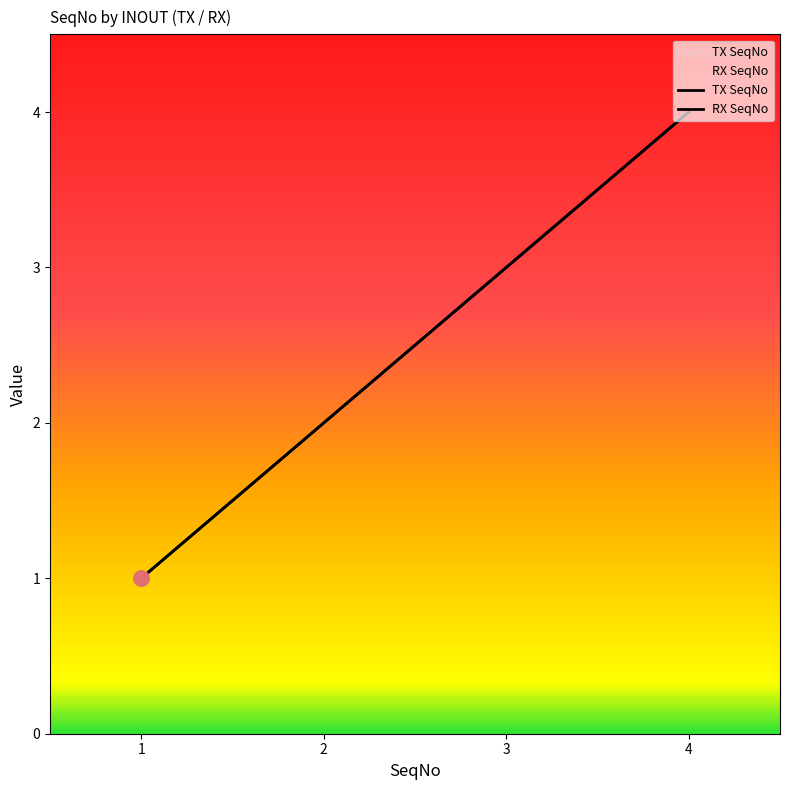

Which series contains the highest Y value?

TX SeqNo